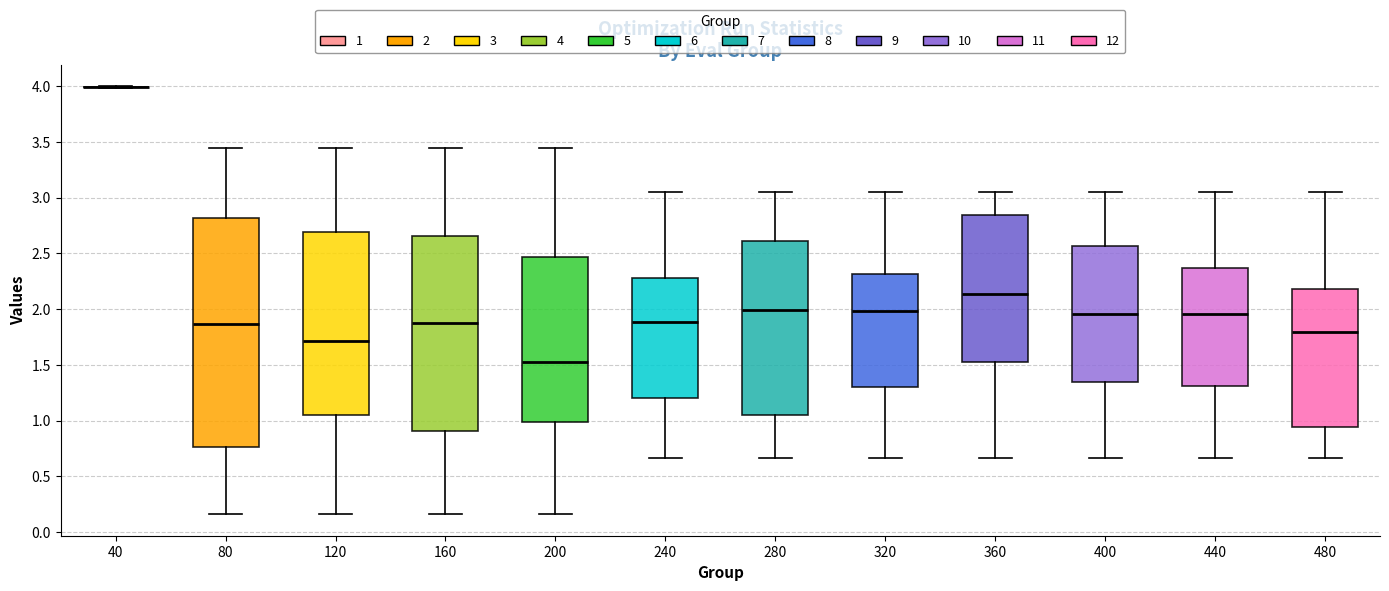

Reading left to right, read every box against the y-axis: the position of its median line, the range the box covers, and the ends of its whiskers. The values are not printed on the chart, so give them approximately, as read against the axis.

40: box collapsed to a line at 4.00, whiskers 4.00 to 4.00
80: median 1.85, box 0.75 to 2.80, whiskers 0.15 to 3.45
120: median 1.70, box 1.05 to 2.70, whiskers 0.15 to 3.45
160: median 1.90, box 0.90 to 2.65, whiskers 0.15 to 3.45
200: median 1.55, box 1.00 to 2.45, whiskers 0.15 to 3.45
240: median 1.90, box 1.20 to 2.30, whiskers 0.65 to 3.05
280: median 2.00, box 1.05 to 2.60, whiskers 0.65 to 3.05
320: median 2.00, box 1.30 to 2.30, whiskers 0.65 to 3.05
360: median 2.15, box 1.50 to 2.85, whiskers 0.65 to 3.05
400: median 1.95, box 1.35 to 2.55, whiskers 0.65 to 3.05
440: median 1.95, box 1.30 to 2.35, whiskers 0.65 to 3.05
480: median 1.80, box 0.95 to 2.20, whiskers 0.65 to 3.05